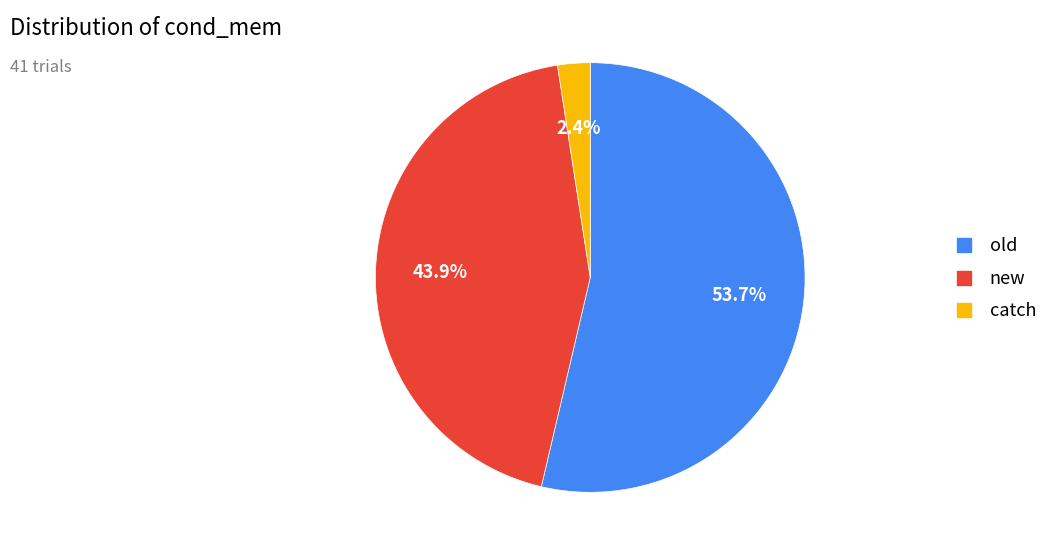

Rank the categories by value from lowest to highest.

catch, new, old